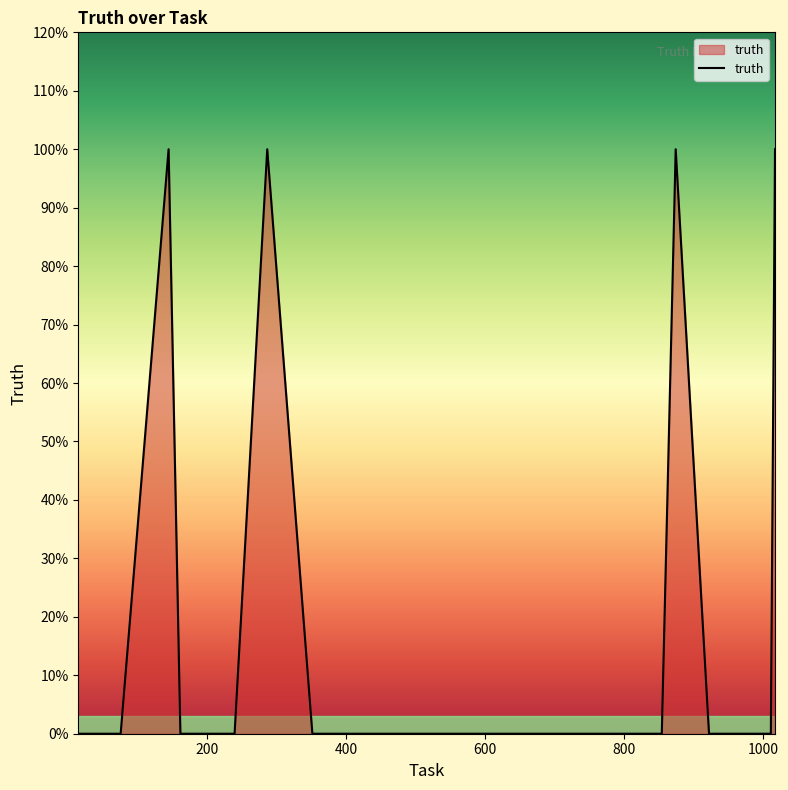

Is this an area chart (filled region under the line)?

Yes